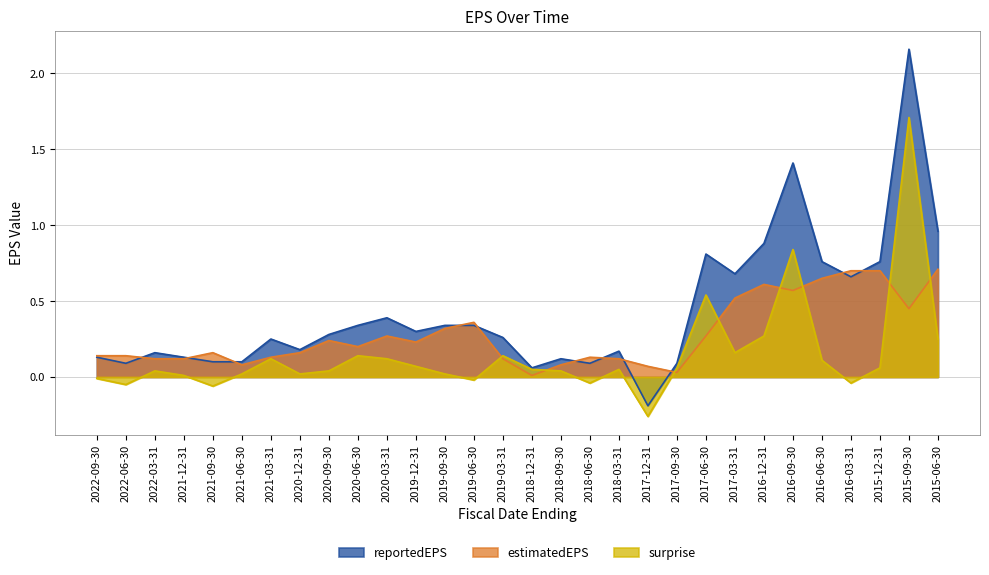

What is the sum of all reportedEPS values?

12.8